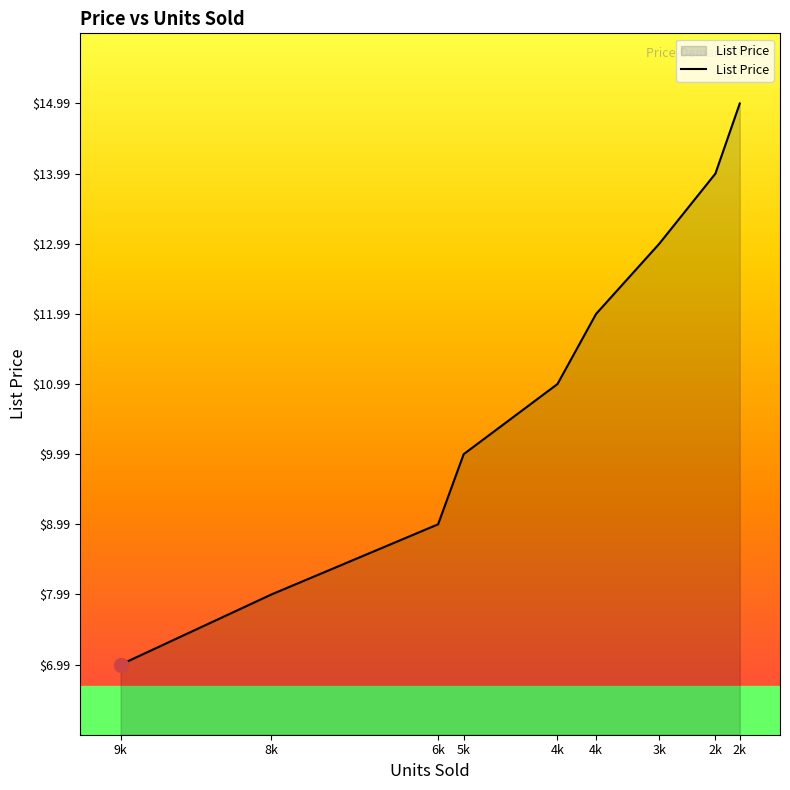

How many values exceed 10?

5